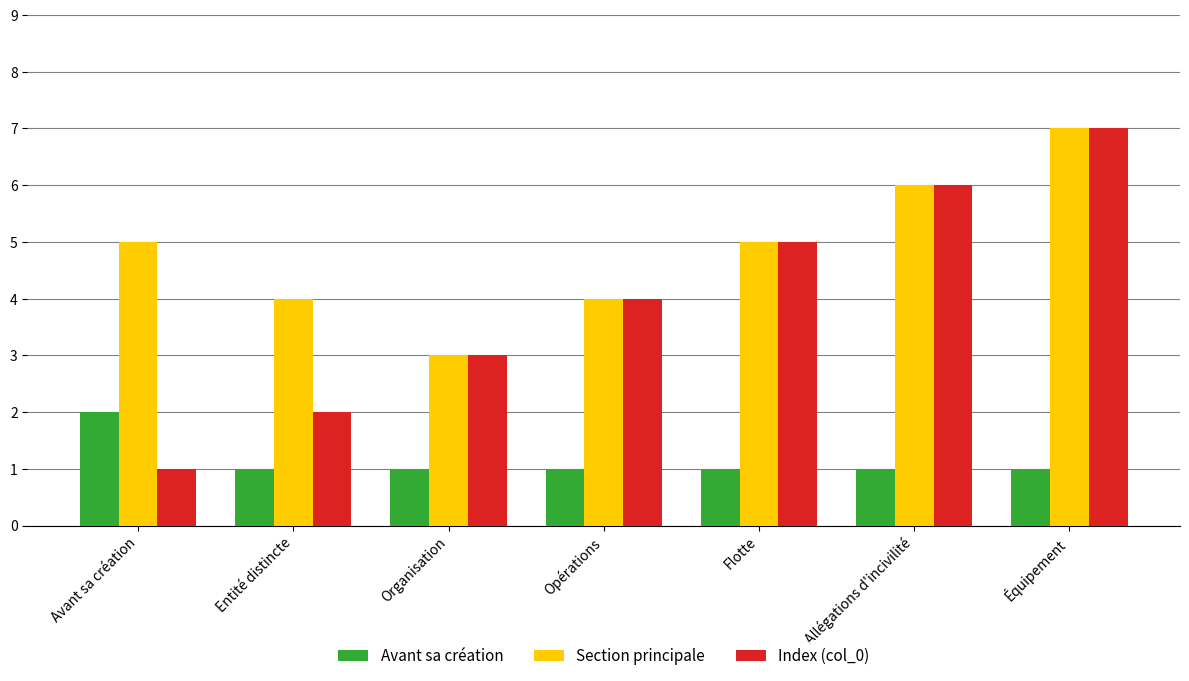

Reading right to left, list all the values displayed in this chart.

Avant sa création: Équipement=1	Allégations d'incivilité=1	Flotte=1	Opérations=1	Organisation=1	Entité distincte=1	Avant sa création=2
Section principale: Équipement=7	Allégations d'incivilité=6	Flotte=5	Opérations=4	Organisation=3	Entité distincte=4	Avant sa création=5
Index (col_0): Équipement=7	Allégations d'incivilité=6	Flotte=5	Opérations=4	Organisation=3	Entité distincte=2	Avant sa création=1